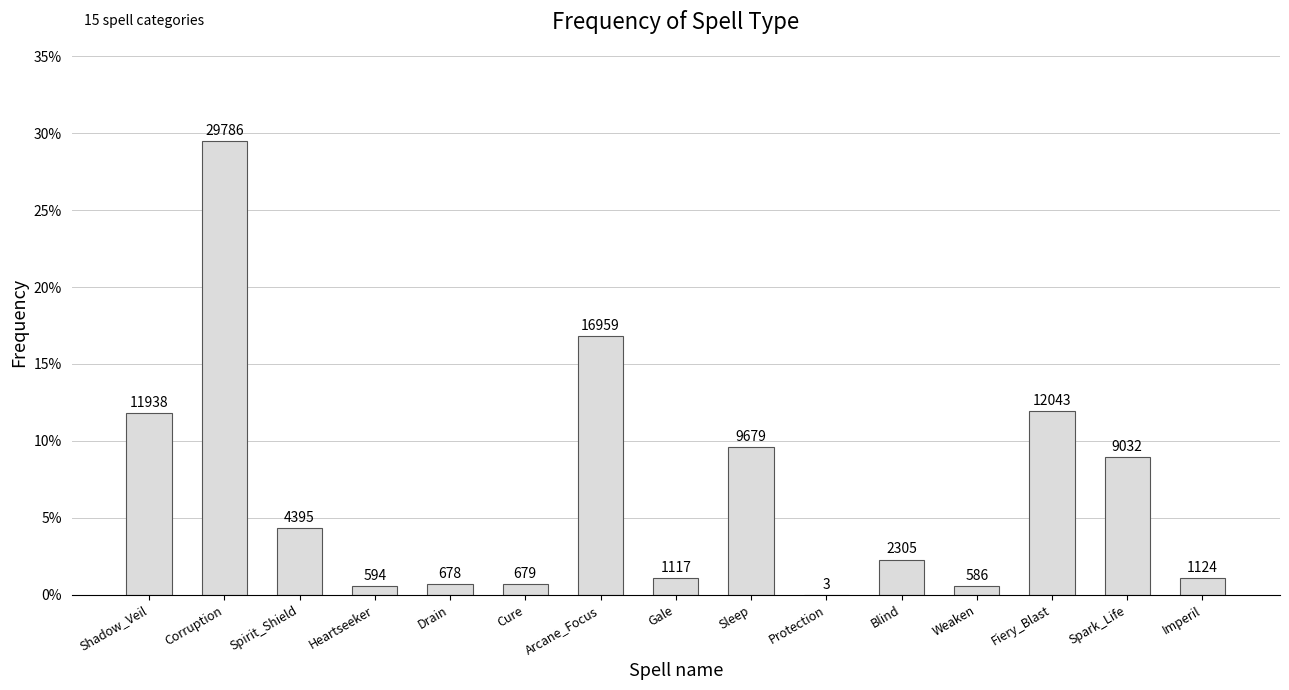

What position from the left is Spark_Life?

14